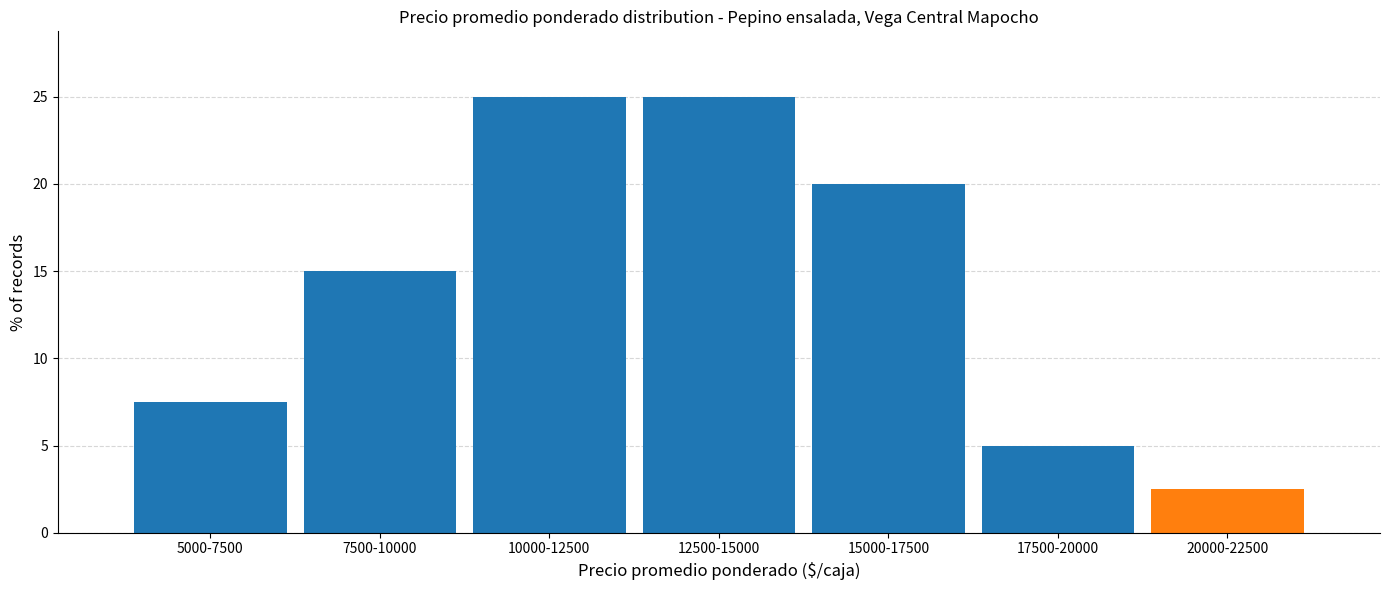

Reading right to left, list all the values displayed in this chart.

20000-22500=2.5	17500-20000=5.0	15000-17500=20.0	12500-15000=25.0	10000-12500=25.0	7500-10000=15.0	5000-7500=7.5